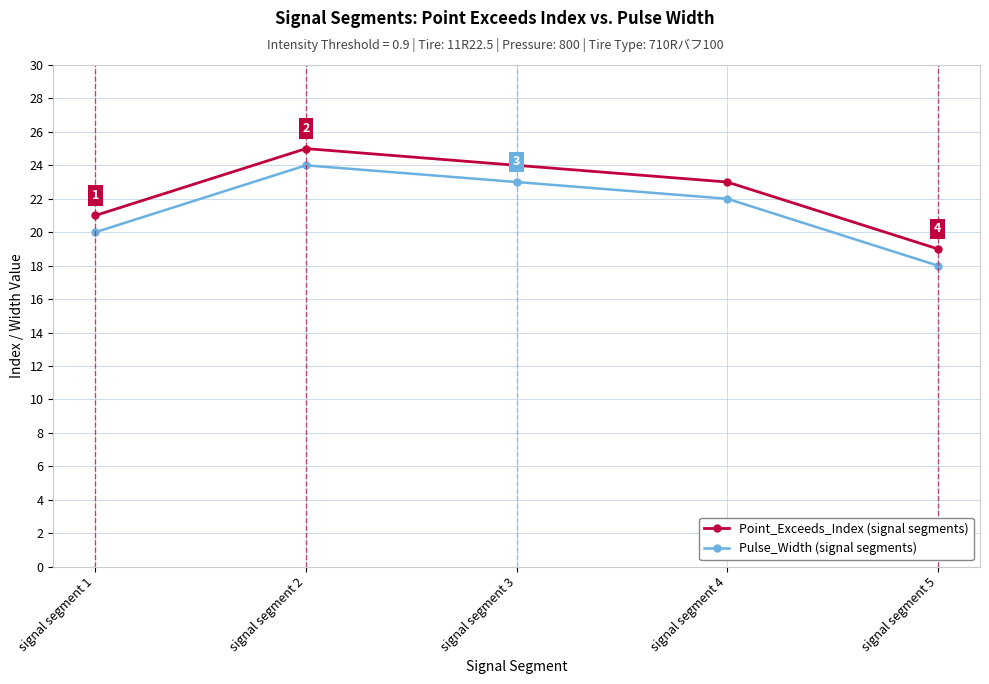

Which label corresponds to the smallest value in the chart?

signal segment 5